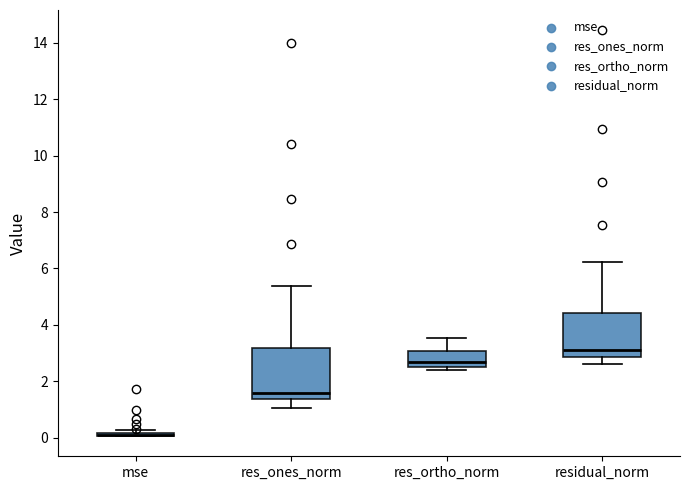

Reading left to right, transcribe this box plot: for each box, give where its median line is, the range the box spans, and where its two whiskers end, as read against the y-axis. The values are not printed on the chart, so give them approximately, as read against the axis.

mse: box collapsed to a line at 0.0, whiskers 0.0 to 0.2
res_ones_norm: median 1.6, box 1.4 to 3.2, whiskers 1.0 to 5.4
res_ortho_norm: median 2.6, box 2.4 to 3.0, whiskers 2.4 (just below the box's lower edge) to 3.6
residual_norm: median 3.2, box 2.8 to 4.4, whiskers 2.6 to 6.2